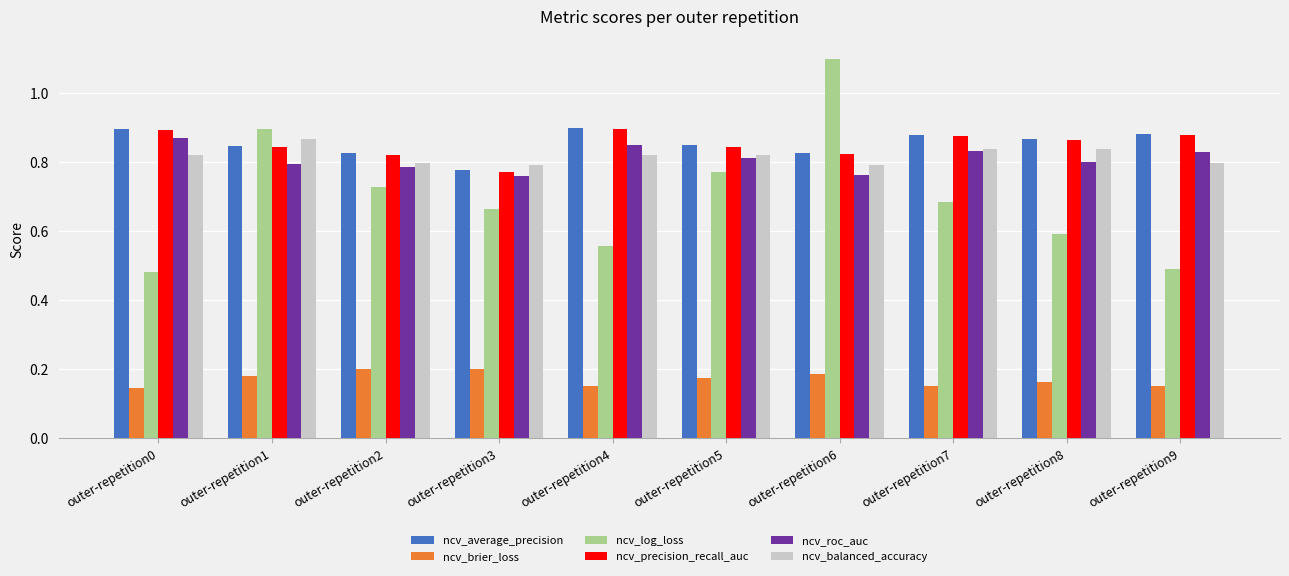

How many ncv_balanced_accuracy values are between 0 and 1?

10